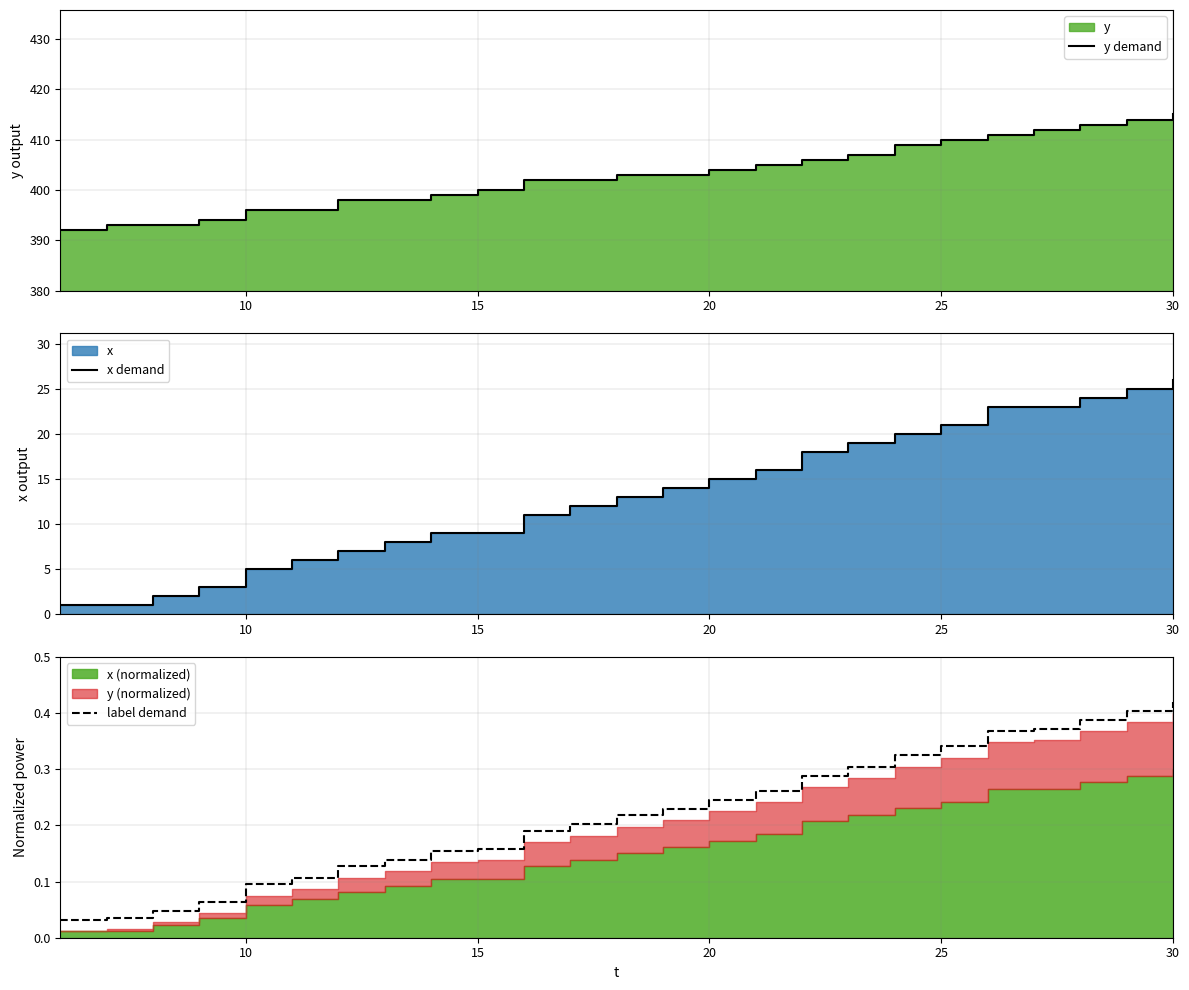

True or false: label demand and x demand intersect in this chart.

False